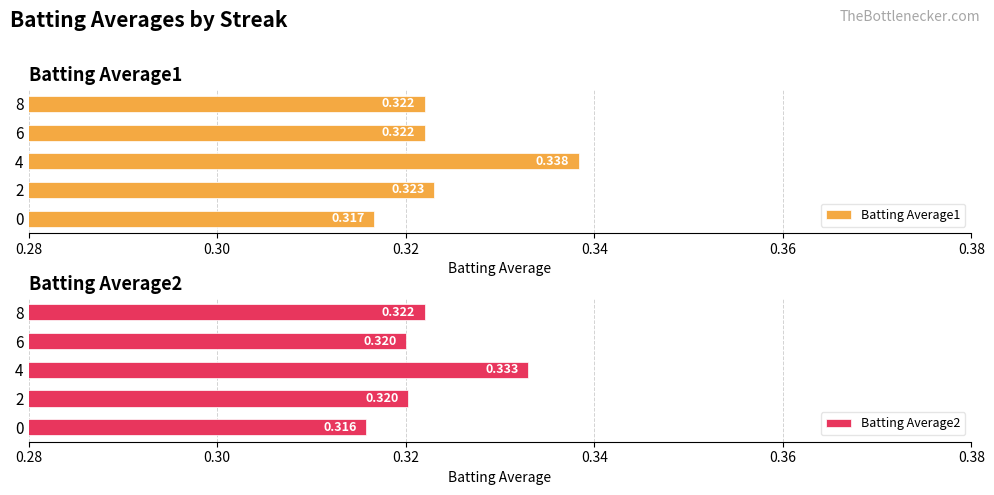

What is the minimum value shown in the chart?

0.3